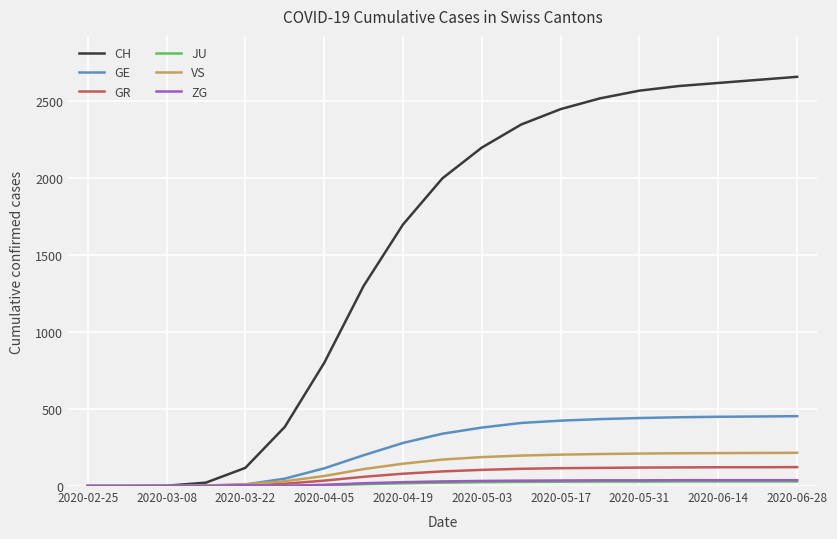

What is the maximum value for GR?

123